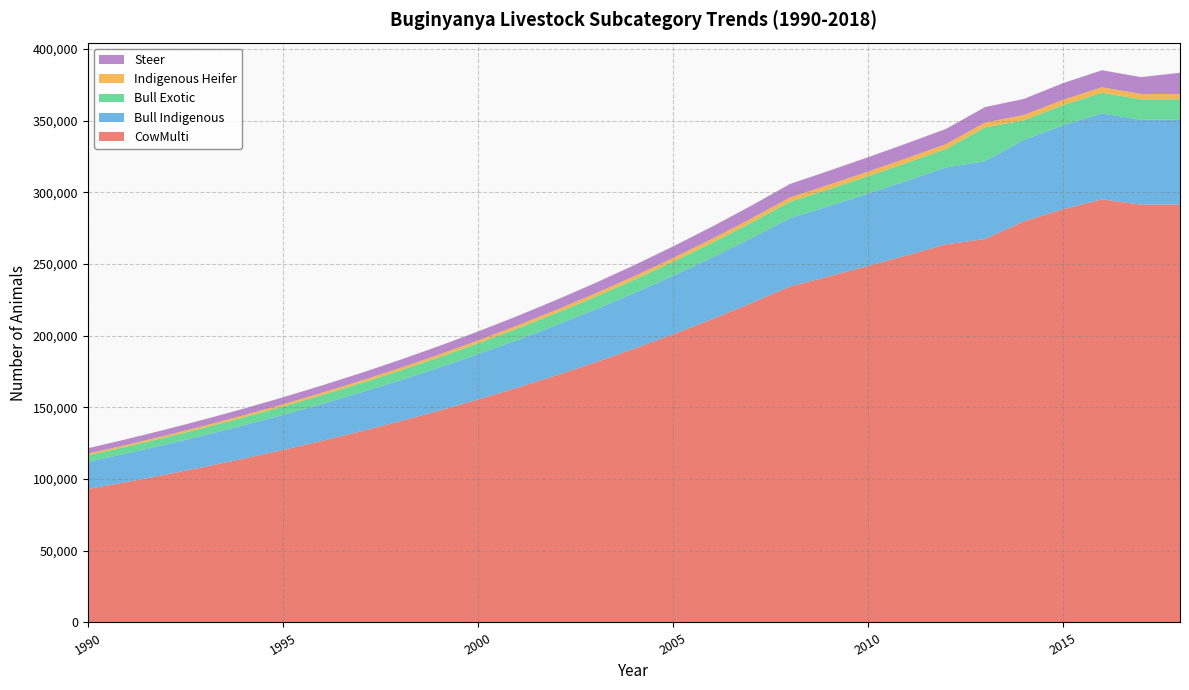

Reading left to right, what are all the values shown in this chart?

CowMulti: 1990=93072	1991=97971	1992=103127	1993=108555	1994=114269	1995=120283	1996=126613	1997=133277	1998=140292	1999=147676	2000=155448	2001=163630	2002=172242	2003=181307	2004=190849	2005=200894	2006=211467	2007=222597	2008=234313	2009=241342	2010=248592	2011=256047	2012=263728	2013=267405	2014=279789	2015=288169	2016=295090	2017=291414	2018=291414
Bull Indigenous: 1990=18906	1991=19901	1992=20948	1993=22051	1994=23211	1995=24433	1996=25719	1997=27073	1998=28497	1999=29997	2000=31576	2001=33238	2002=34987	2003=36829	2004=38767	2005=40808	2006=42955	2007=45216	2008=47596	2009=49024	2010=50497	2011=52011	2012=53572	2013=54318	2014=56834	2015=58536	2016=59942	2017=59195	2018=59195
Bull Exotic: 1990=4548	1991=4787	1992=5039	1993=5305	1994=5584	1995=5878	1996=6187	1997=6513	1998=6856	1999=7216	2000=7596	2001=7996	2002=8417	2003=8860	2004=9326	2005=9817	2006=10334	2007=10878	2008=11450	2009=11794	2010=12148	2011=12512	2012=12888	2013=23483	2014=13673	2015=14082	2016=14420	2017=14241	2018=14241
Indigenous Heifer: 1990=1203	1991=1266	1992=1333	1993=1403	1994=1477	1995=1555	1996=1637	1997=1723	1998=1814	1999=1909	2000=2010	2001=2115	2002=2227	2003=2344	2004=2467	2005=2597	2006=2734	2007=2878	2008=3029	2009=3120	2010=3214	2011=3310	2012=3409	2013=3457	2014=3617	2015=3725	2016=3815	2017=3767	2018=3767
Steer: 1990=3749	1991=3947	1992=4154	1993=4373	1994=4603	1995=4845	1996=5100	1997=5369	1998=5651	1999=5949	2000=6262	2001=6592	2002=6939	2003=7304	2004=7688	2005=8093	2006=8519	2007=8967	2008=9439	2009=9722	2010=10014	2011=10314	2012=10624	2013=10772	2014=11271	2015=11608	2016=11887	2017=11739	2018=14779